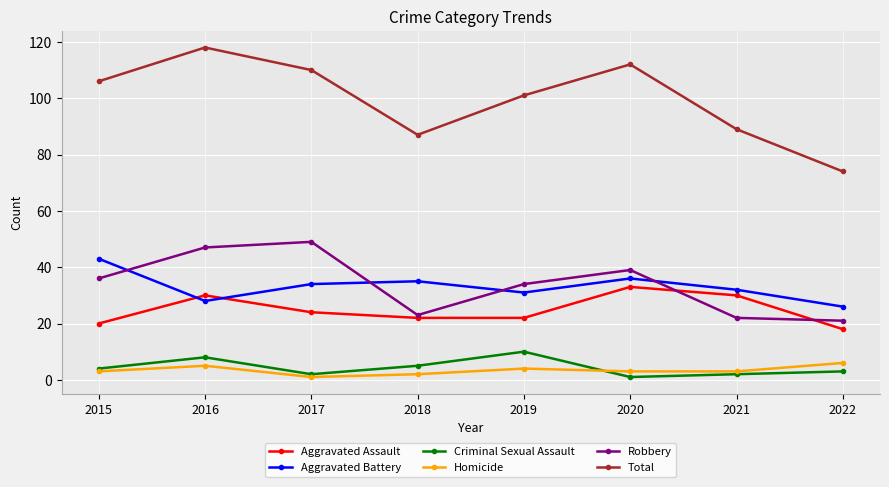

Which series has the widest spread of values?

Total